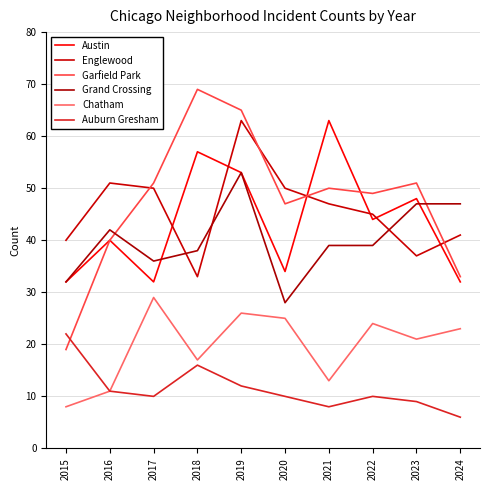

Which series has the largest total across all categories?

Garfield Park